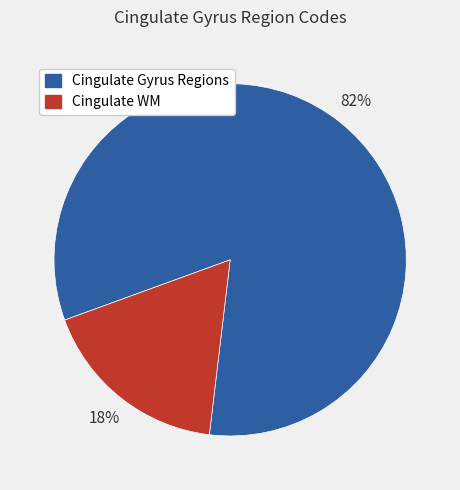

To the nearest percent, what is the average slice percentage?

50%